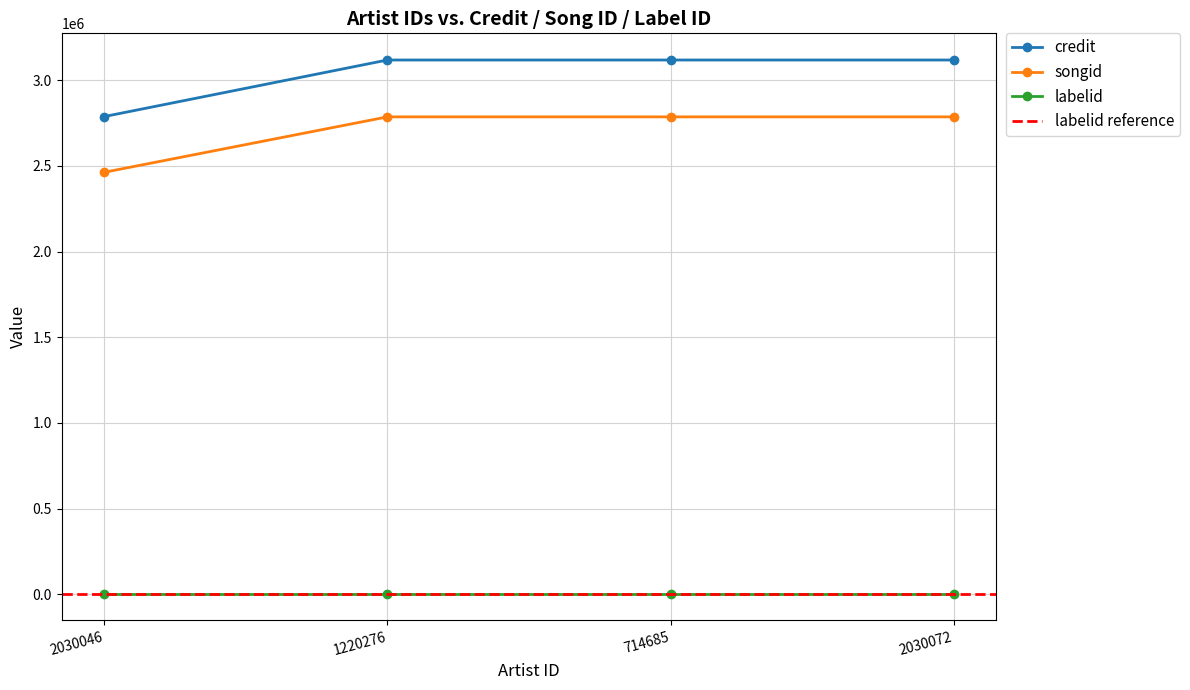

What is the lowest value of the songid series?

2462925